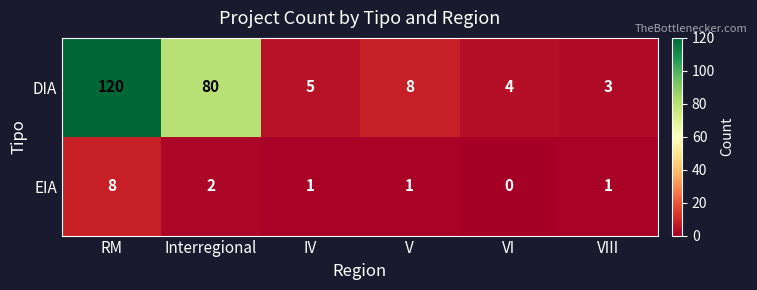

Between RM and IV, which series saw the biggest shift?

DIA